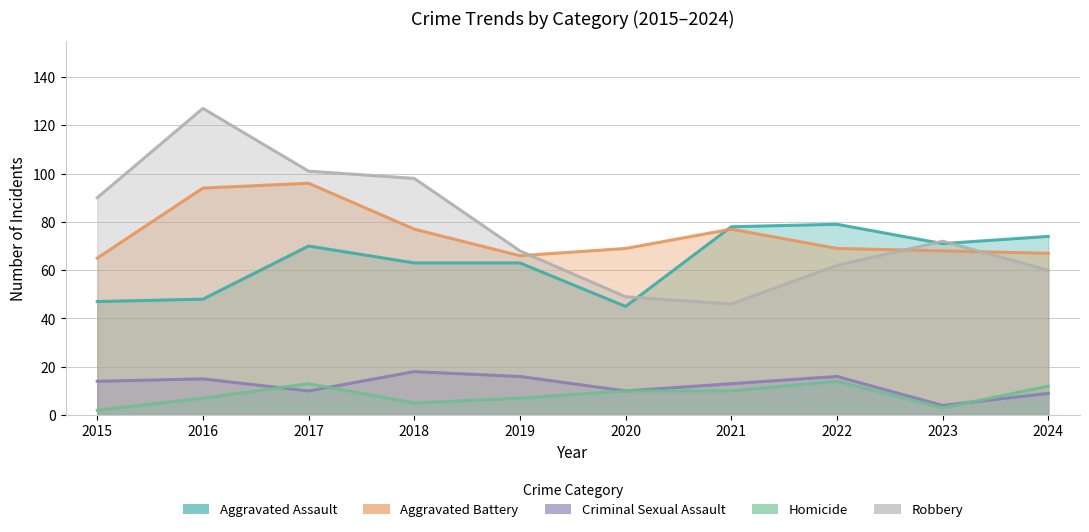

Which series has the widest spread of values?

Robbery